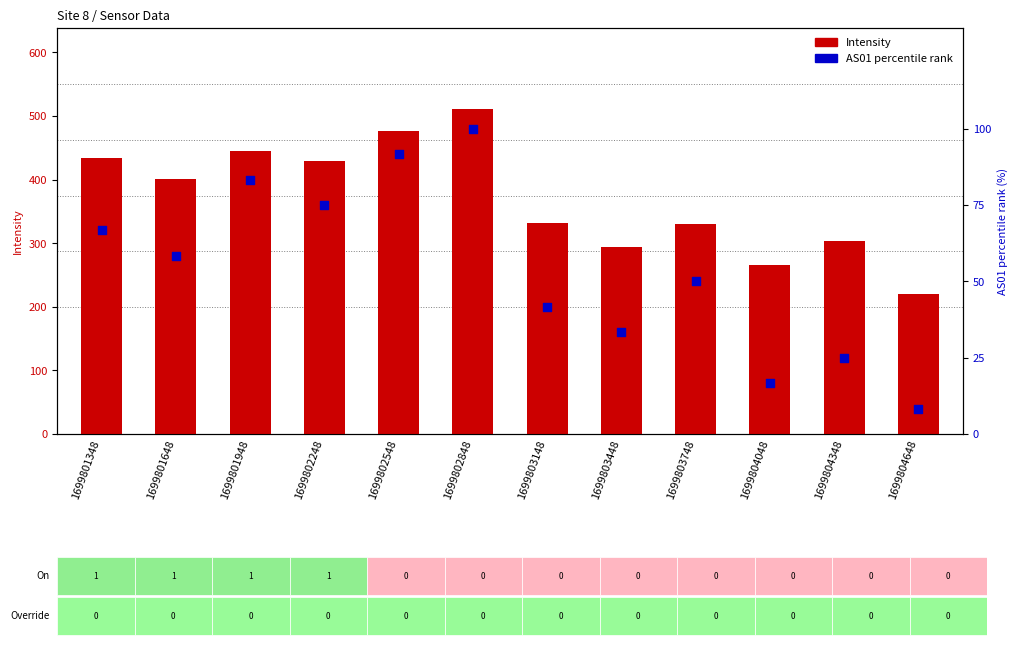

At which category is the sum across all series the highest?

1699802848